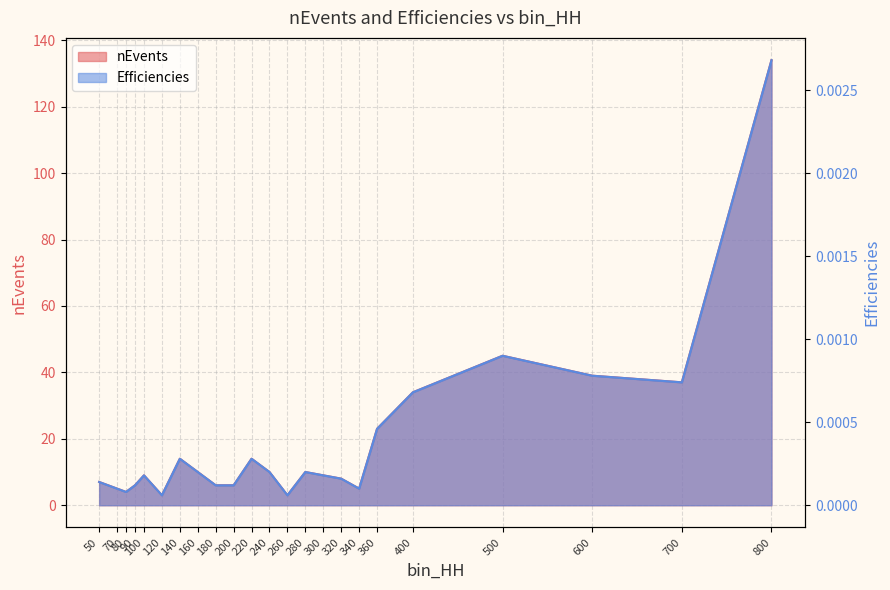

Which has a higher value, 700 or 120?

700